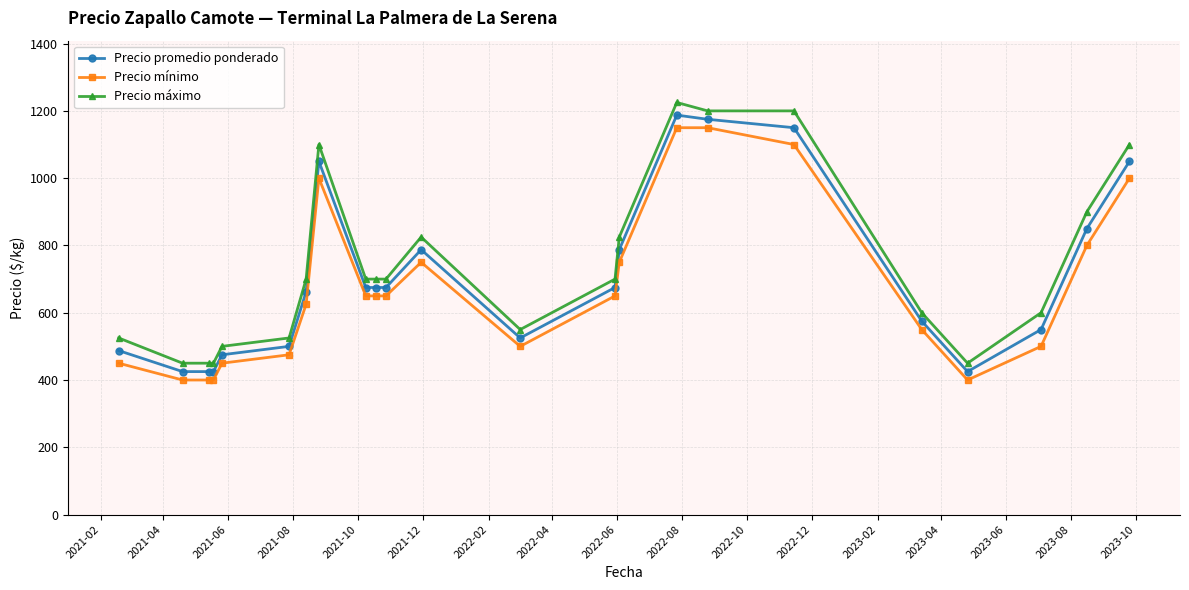

What is the smallest value displayed?

400.0